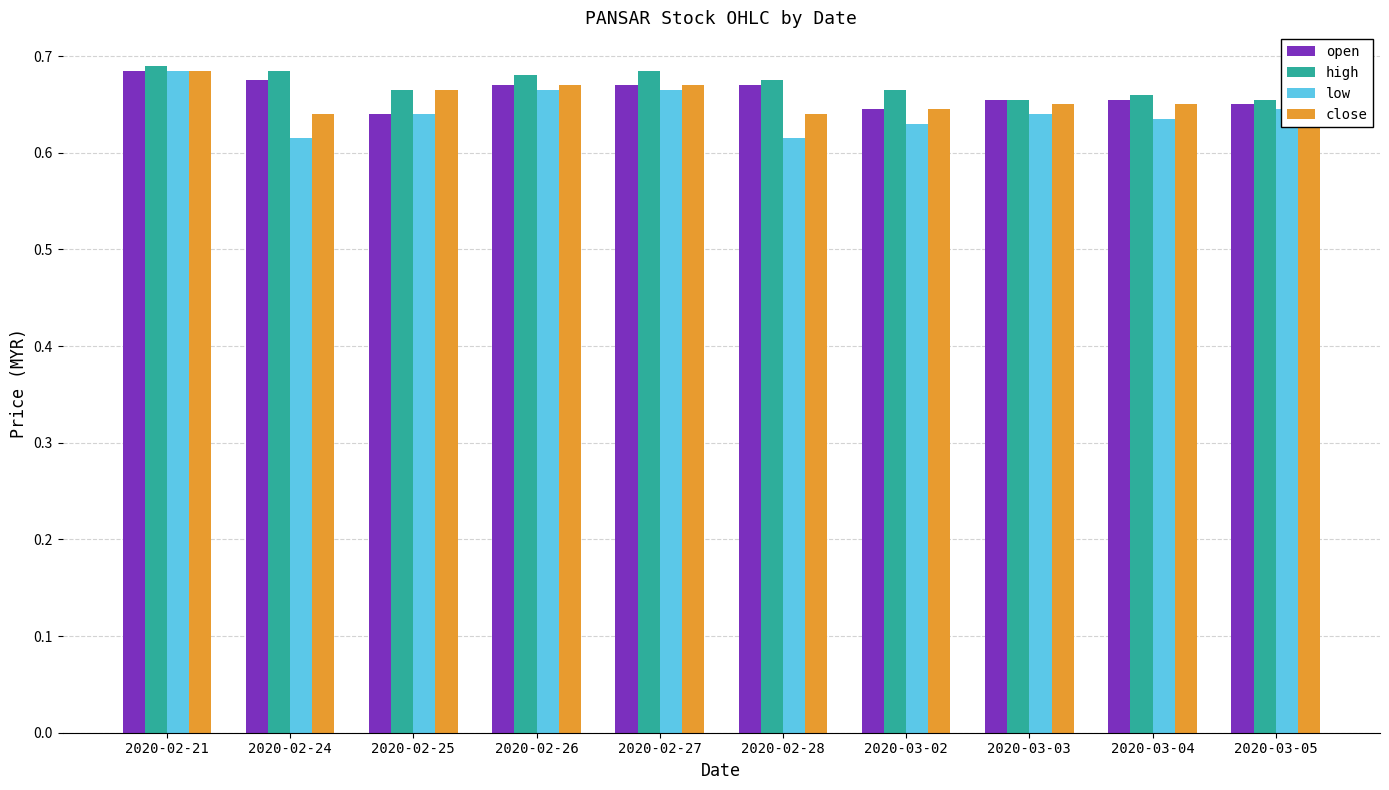

Which series has the widest spread of values?

low